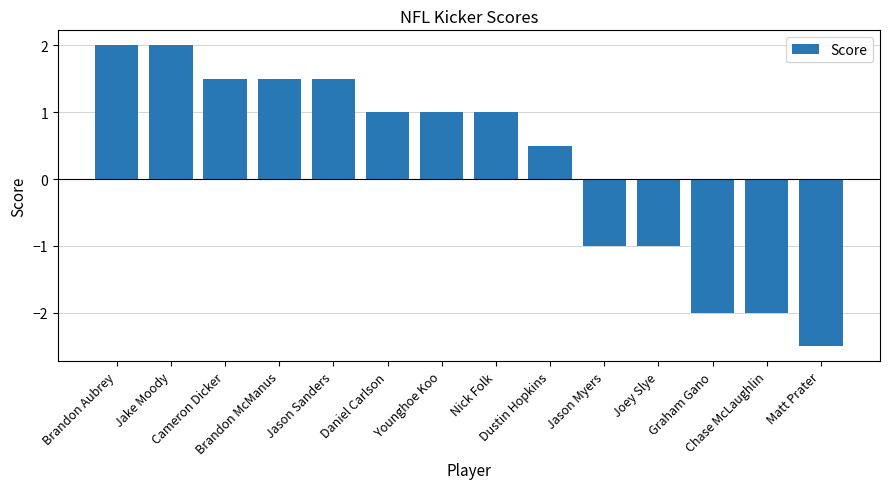

What is the value of the 13th bar from the left?

-2.0